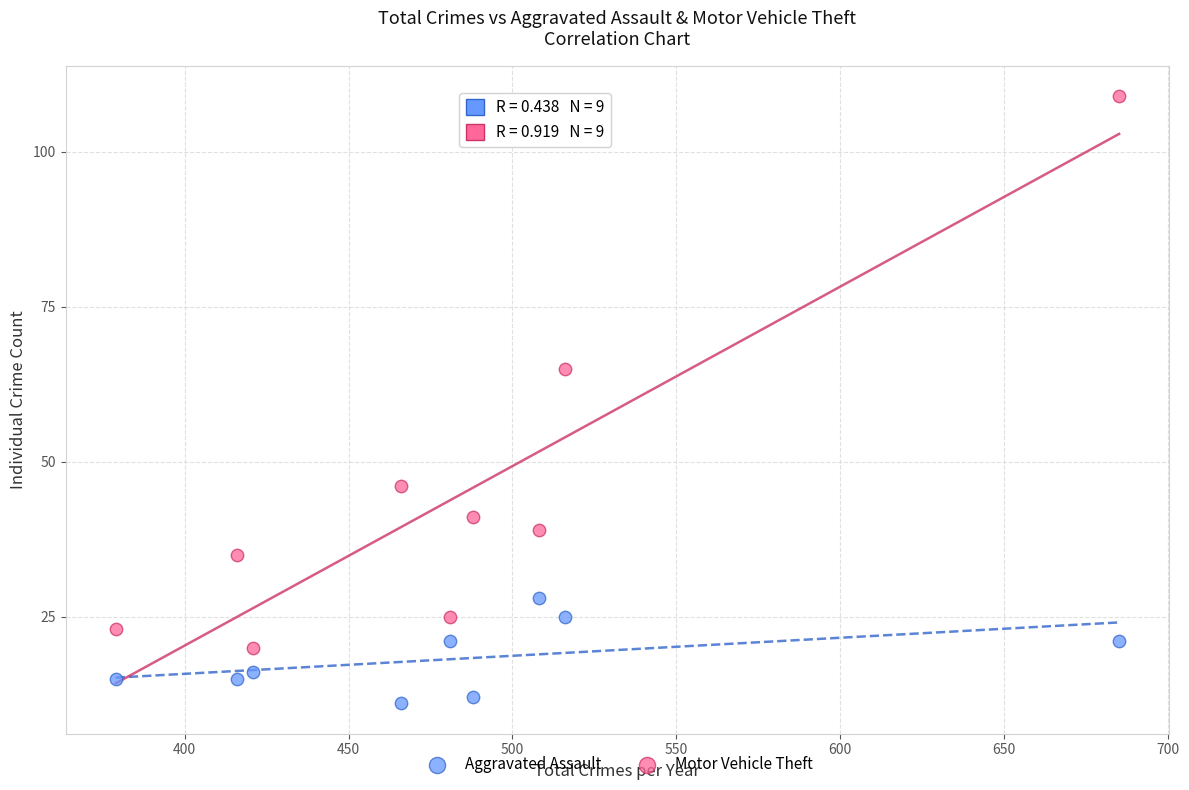

What are all the series names shown in the legend?

Aggravated Assault, Motor Vehicle Theft